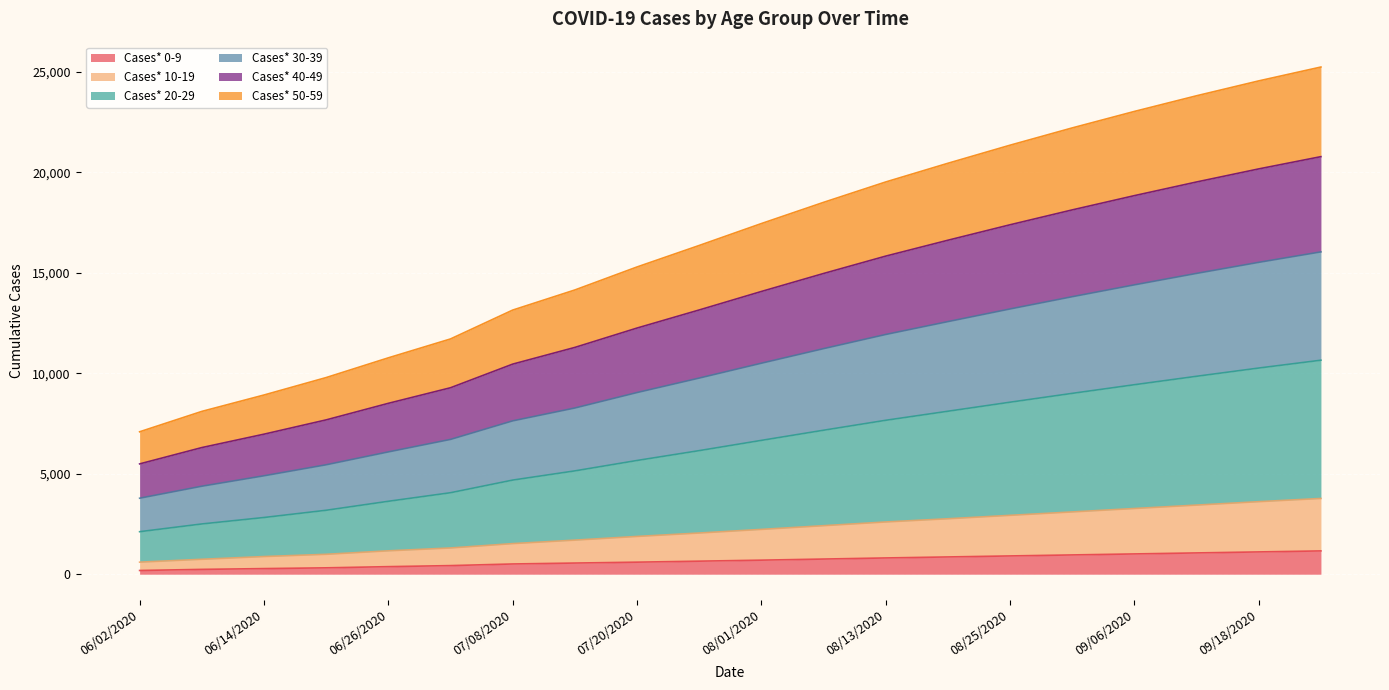

How many lines are shown in the chart?

6